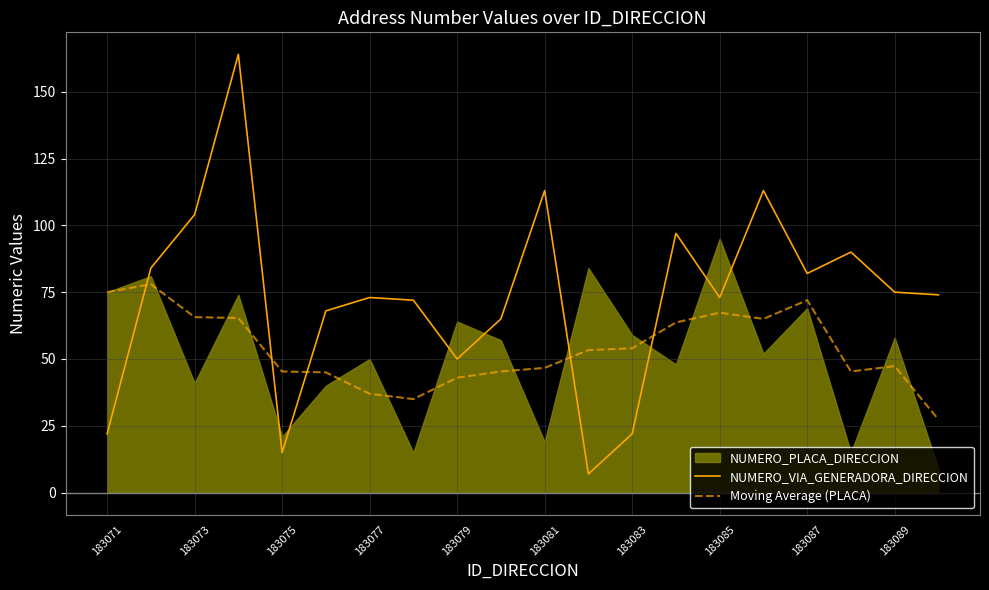

True or false: NUMERO_VIA_GENERADORA_DIRECCION has a value of 113.0 at 183081.

True